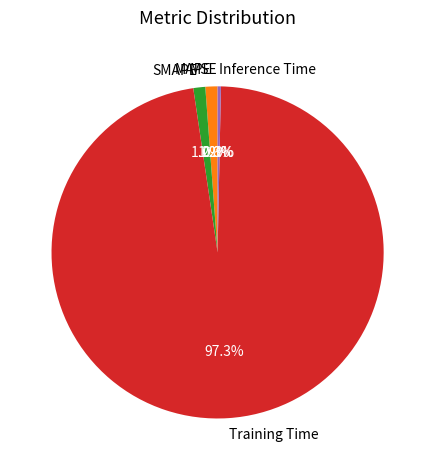

Which slice represents more than half of the pie?

Training Time